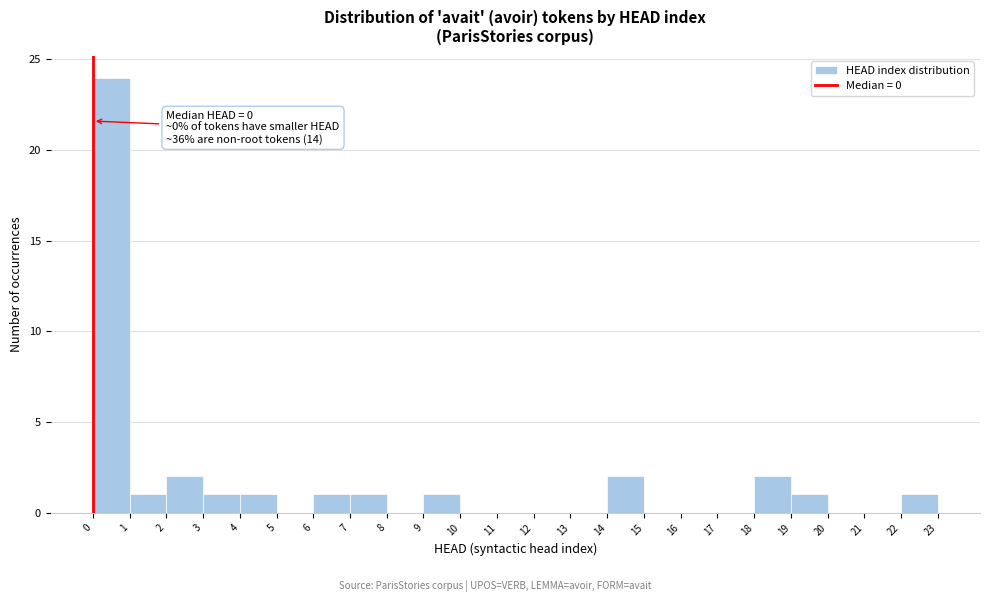

Over which range of the x-axis is the bar tallest?

0 to 1